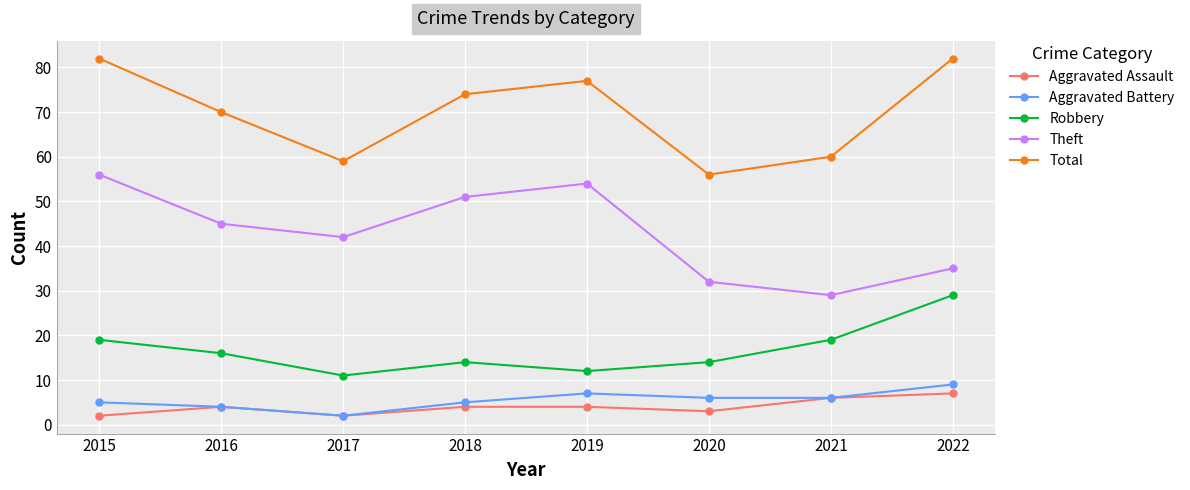

In Theft, how many points are lower than both neighbors (excluding endpoints)?

2